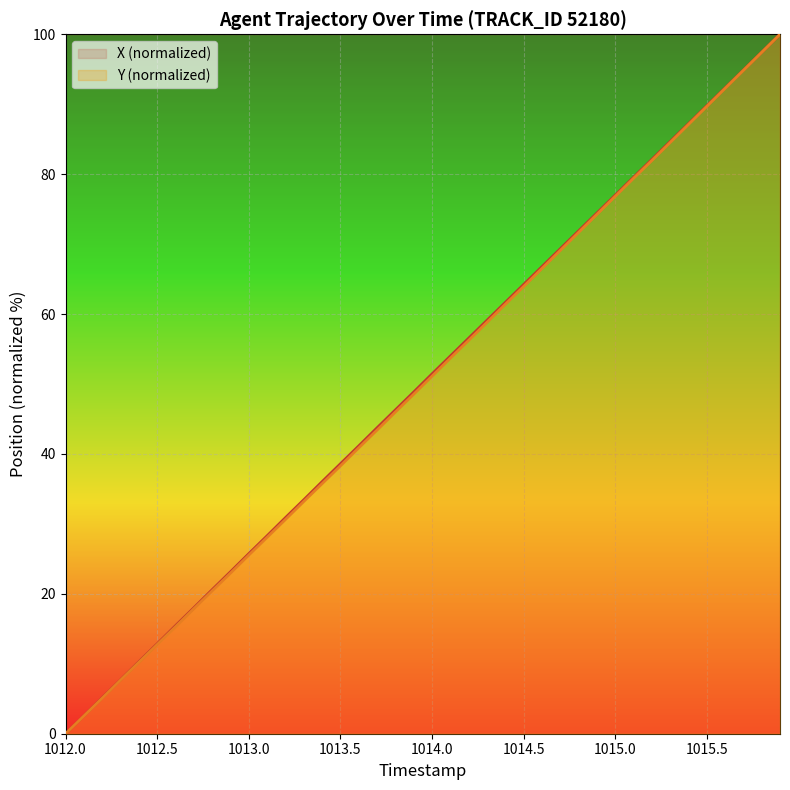

What is the value of the X point at the 22nd from the left?

54.0